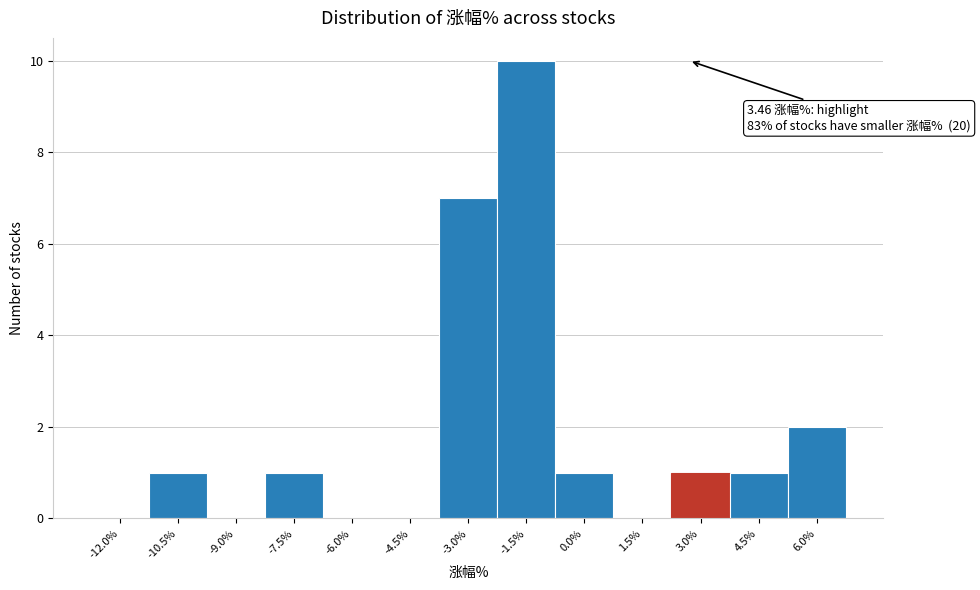

Reading right to left, what are all the values shown in this chart?

6.0%=2	4.5%=1	3.0%=1	1.5%=0	0.0%=1	-1.5%=10	-3.0%=7	-4.5%=0	-6.0%=0	-7.5%=1	-9.0%=0	-10.5%=1	-12.0%=0